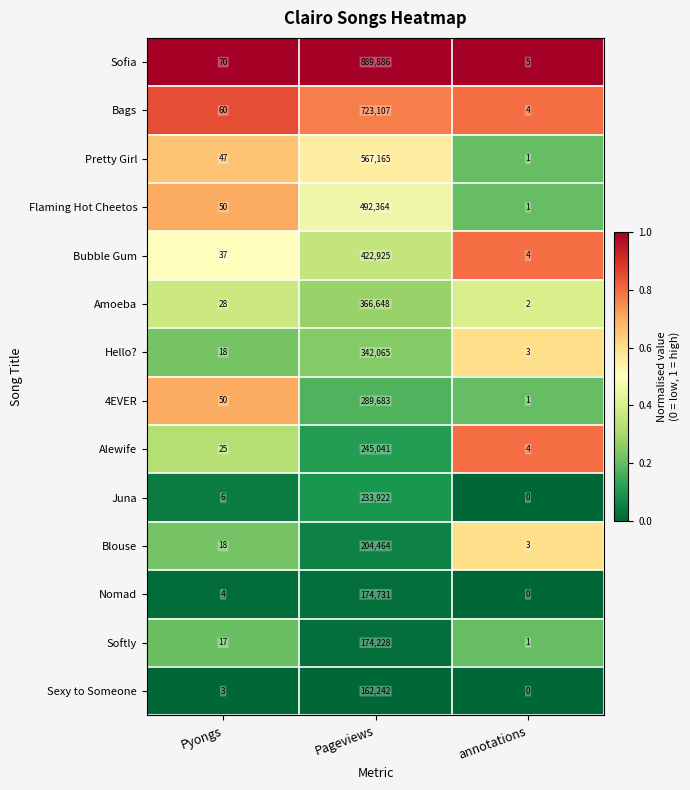

What is the greatest value displayed?

889886